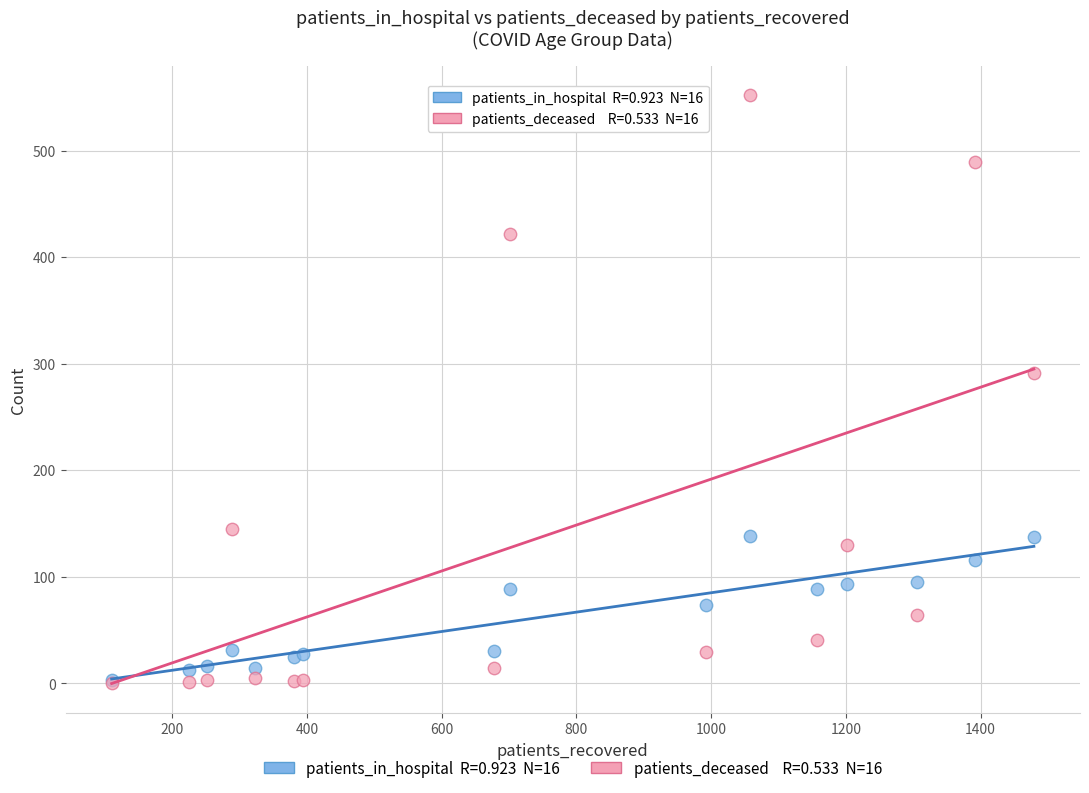

Across all series, what Y value is closest to 276?

291